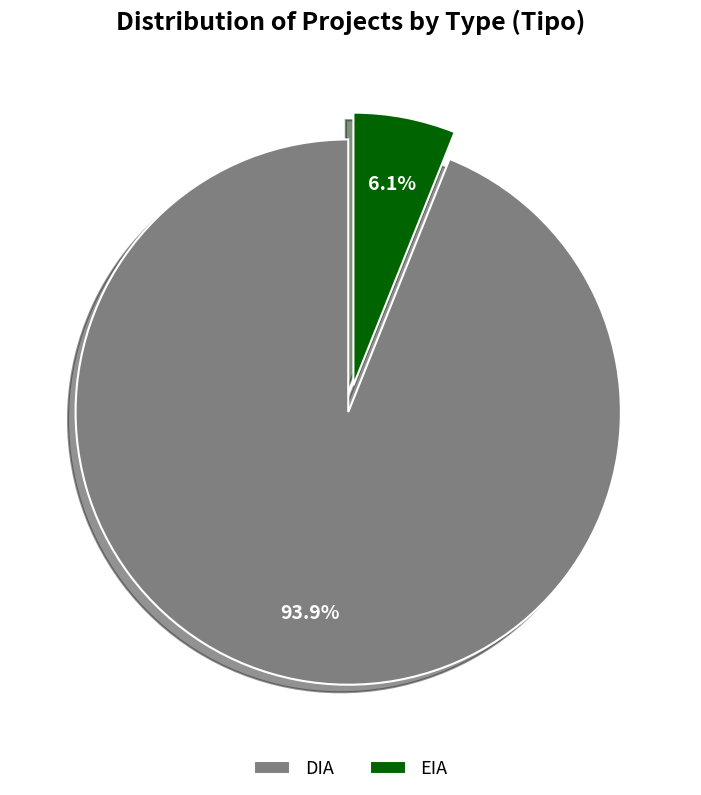

Combined, do DIA and EIA account for over 50%?

Yes